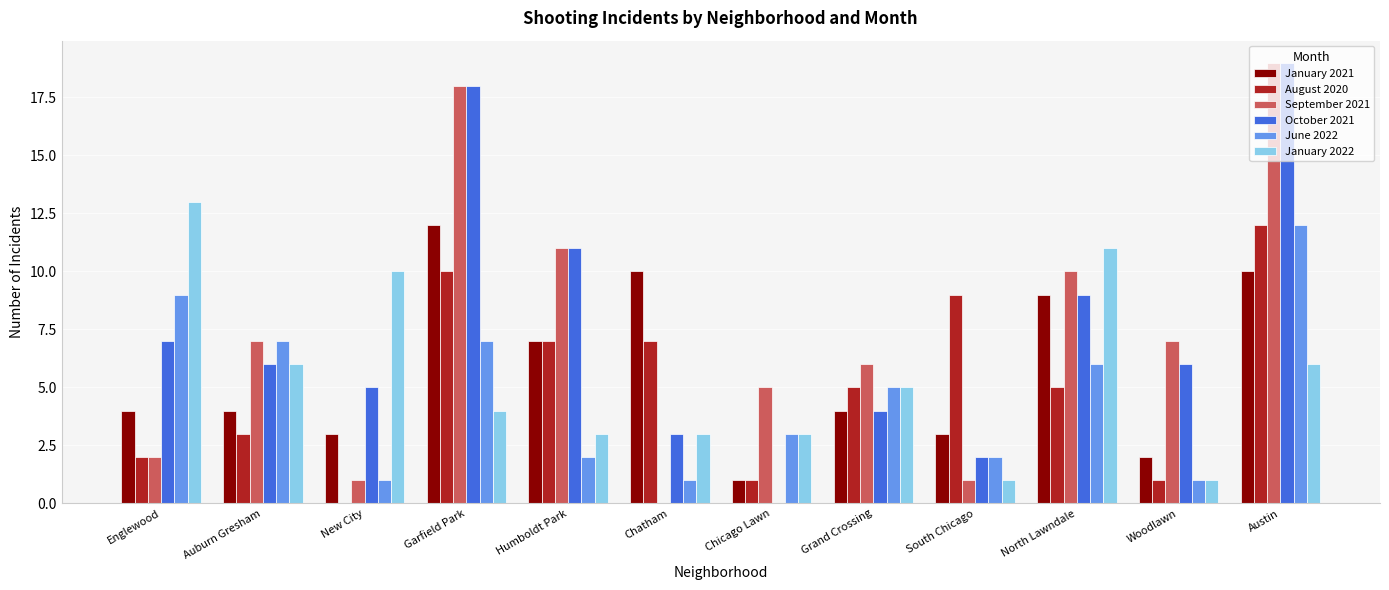

Is it true that January 2021 equals 3 at Austin?

False